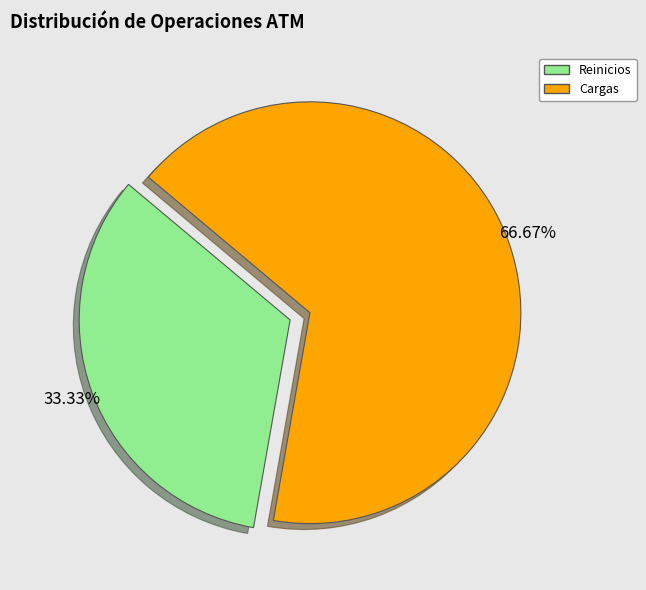

How many slices are in this pie chart?

2